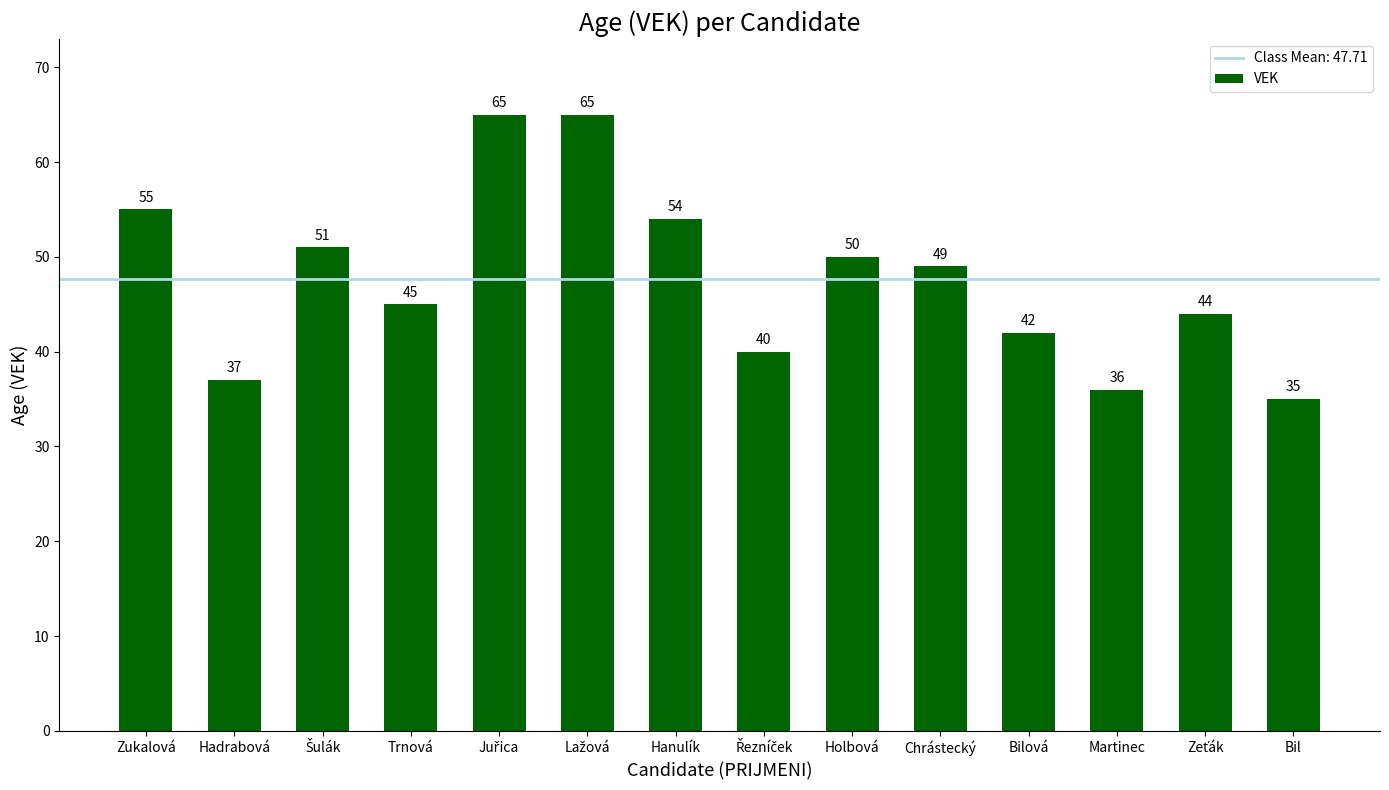

What is the sum of all values?

668